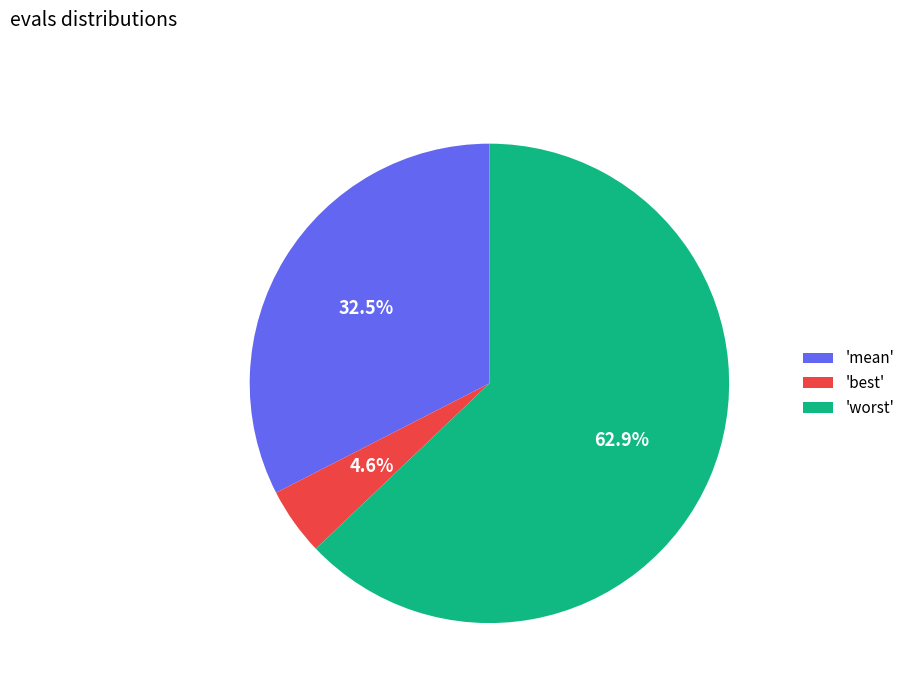

Is the sum of 'best' and 'mean' greater than half?

No